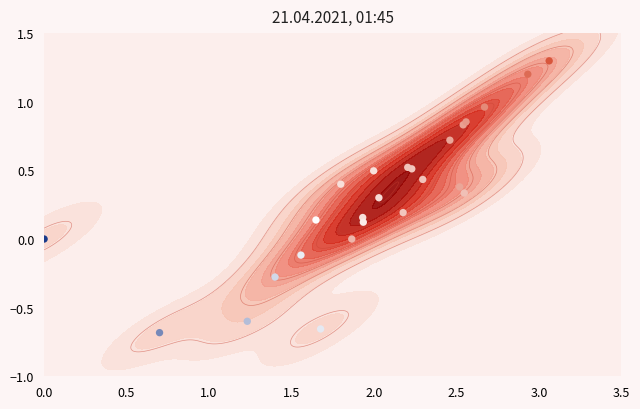

How many values exceed 0?

18